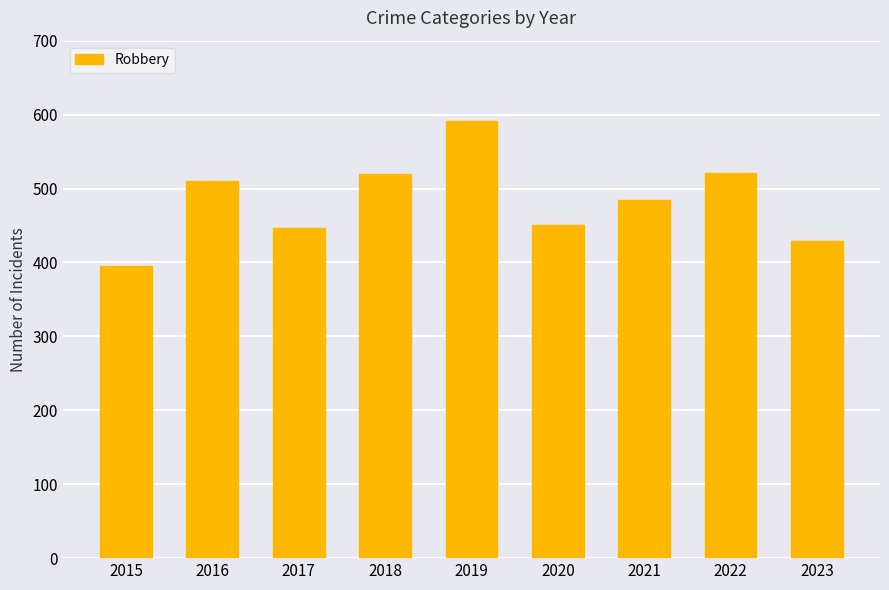

What is the average value?

483